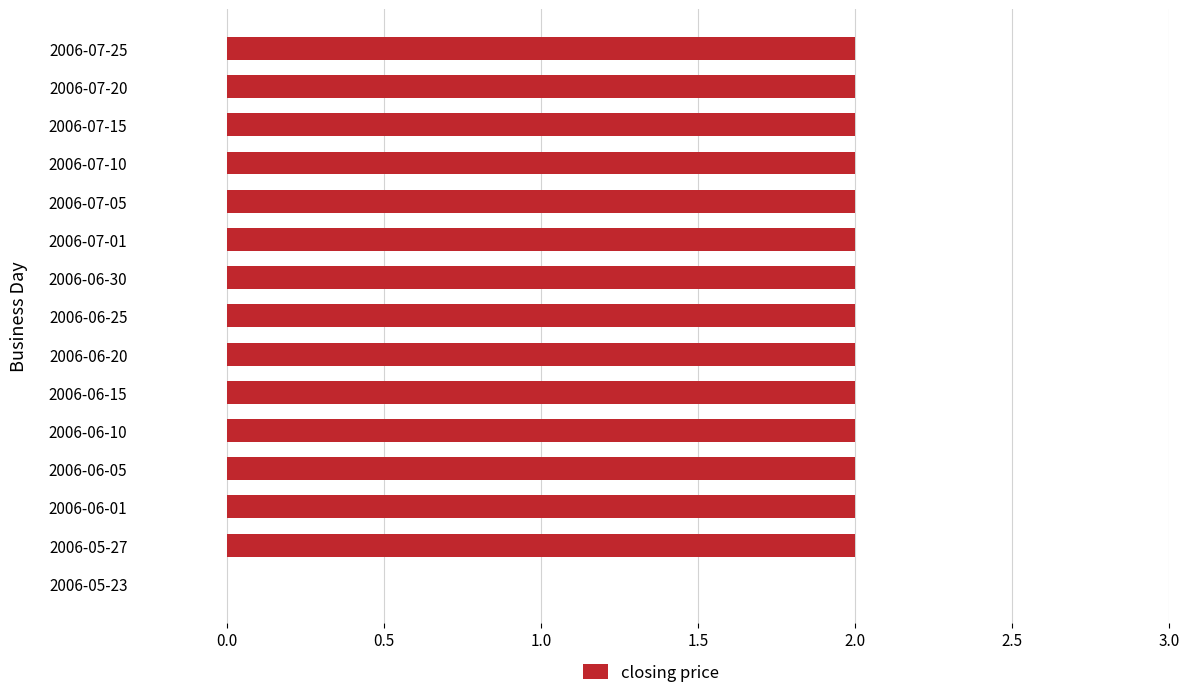

What is the average value?

2